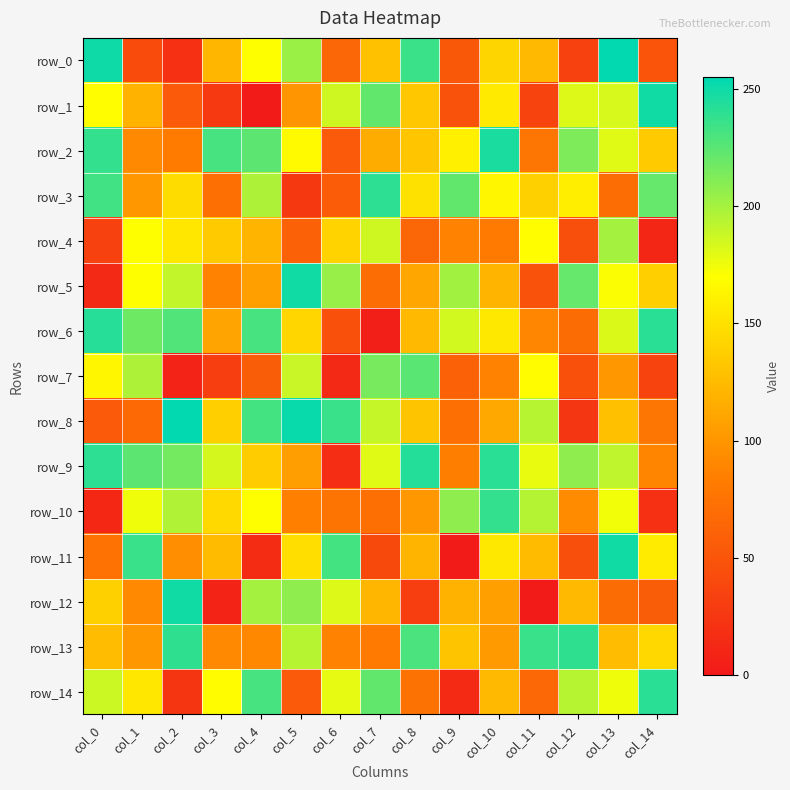

At how many categories does at least one series exceed 193?

15